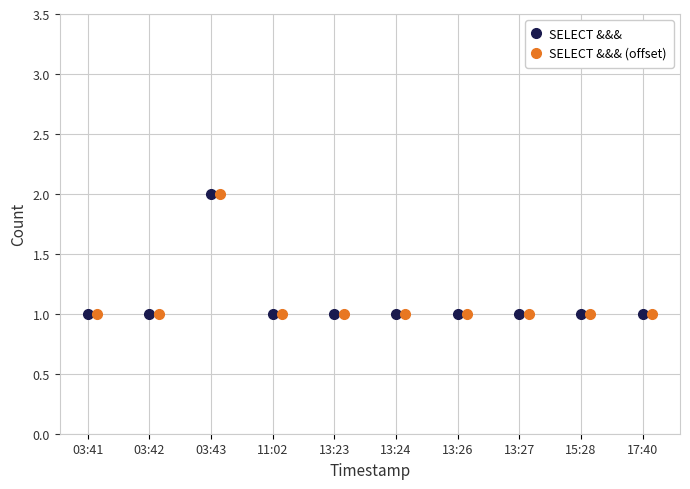

What is the value of the SELECT &&& (offset) point at the 10th from the left?

1